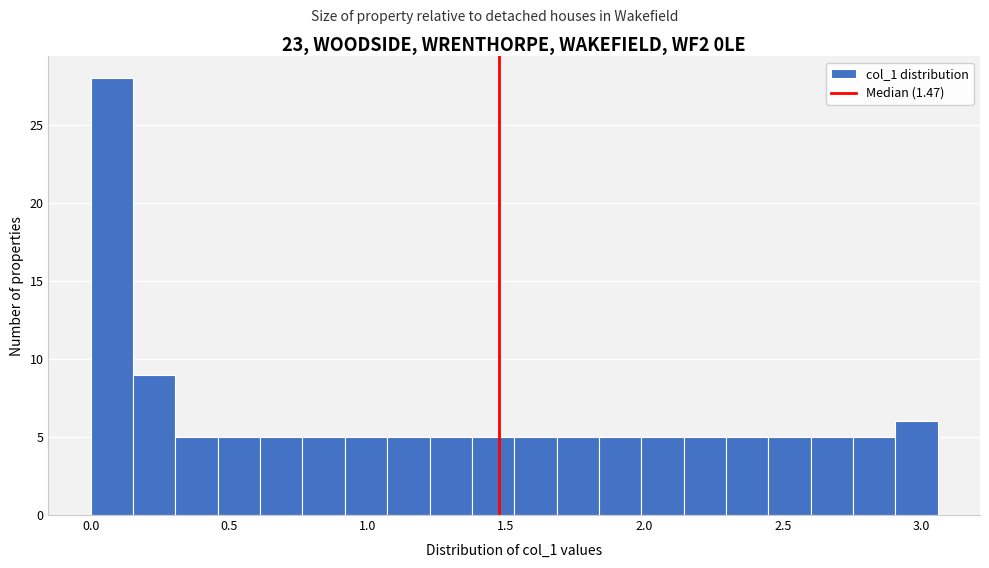

Read against the x-axis, roughly where is the centre of the tallest bar?

0.10